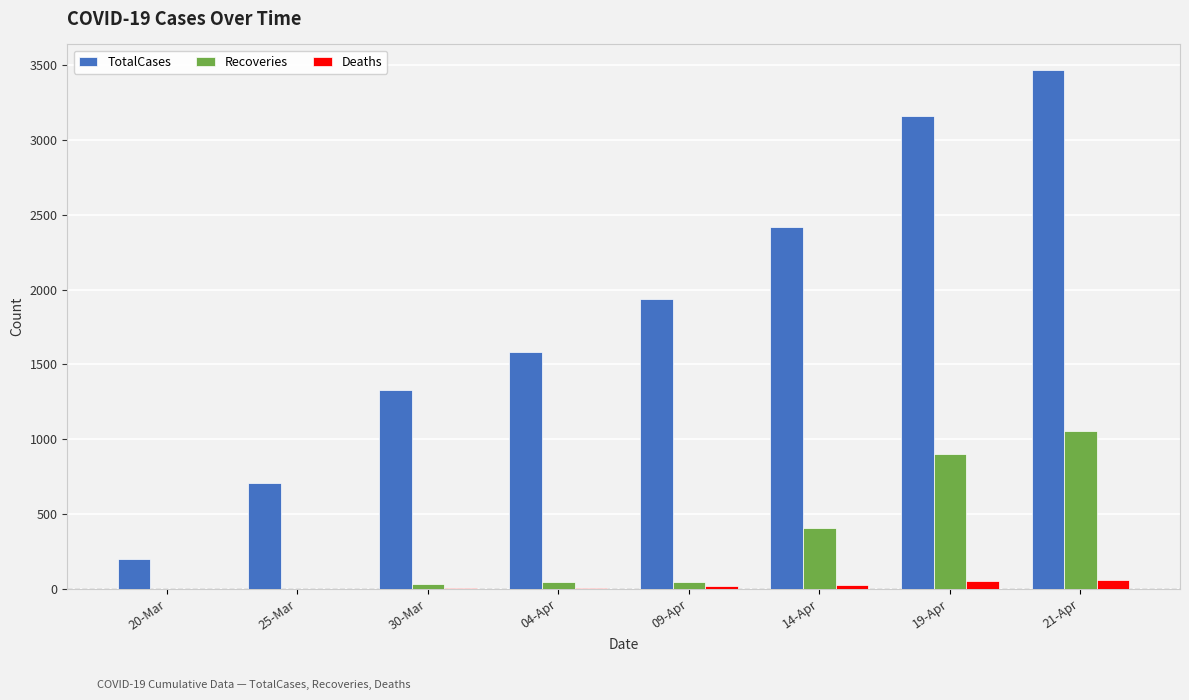

What is the spread (max minus min) of values at 14-Apr?

2388